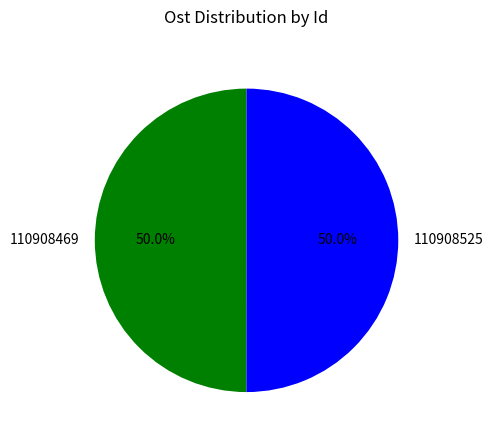

What portion of the pie excludes 110908469?

50.0%